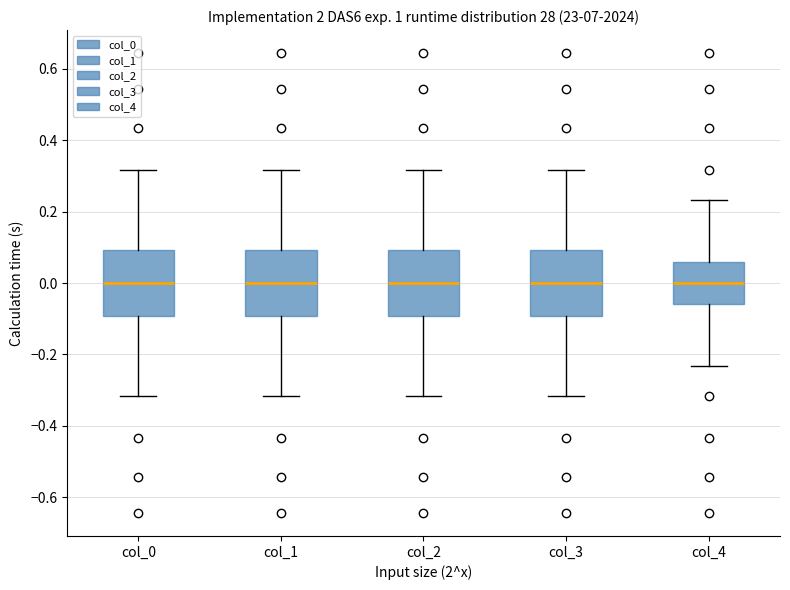

Reading left to right, transcribe this box plot: for each box, give where its median line is, the range the box spans, and where its two whiskers end, as read against the y-axis. The values are not printed on the chart, so give them approximately, as read against the axis.

col_0: median 0.00, box -0.10 to 0.10, whiskers -0.32 to 0.32
col_1: median 0.00, box -0.10 to 0.10, whiskers -0.32 to 0.32
col_2: median 0.00, box -0.10 to 0.10, whiskers -0.32 to 0.32
col_3: median 0.00, box -0.10 to 0.10, whiskers -0.32 to 0.32
col_4: median 0.00, box -0.06 to 0.06, whiskers -0.24 to 0.24